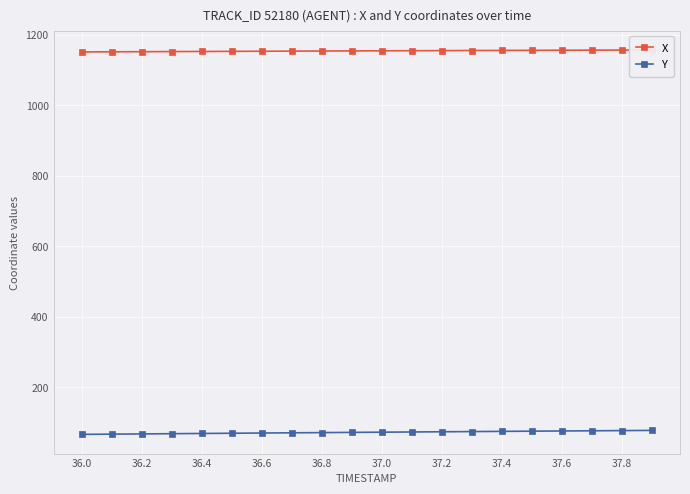

What is the highest value of the Y series?

77.6